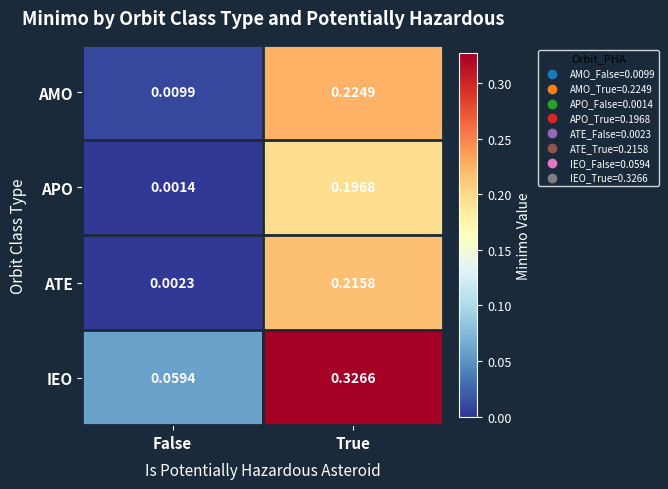

At which label is AMO closest to 0?

False